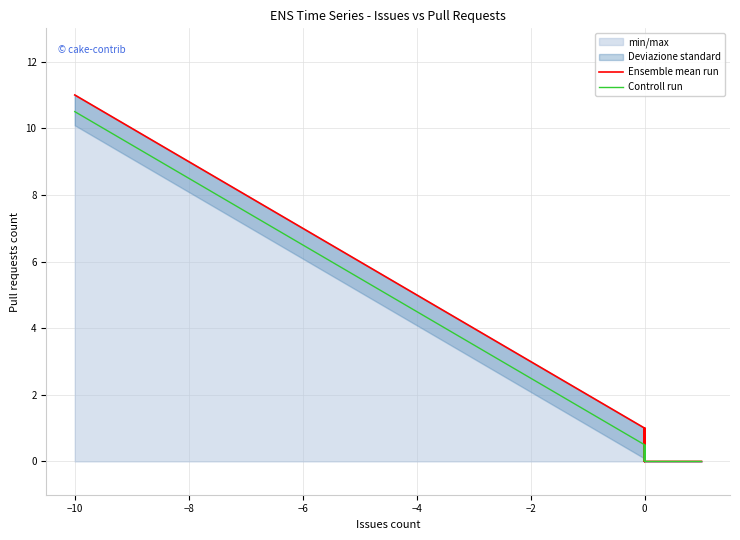

At how many categories does at least one series exceed 0?

23